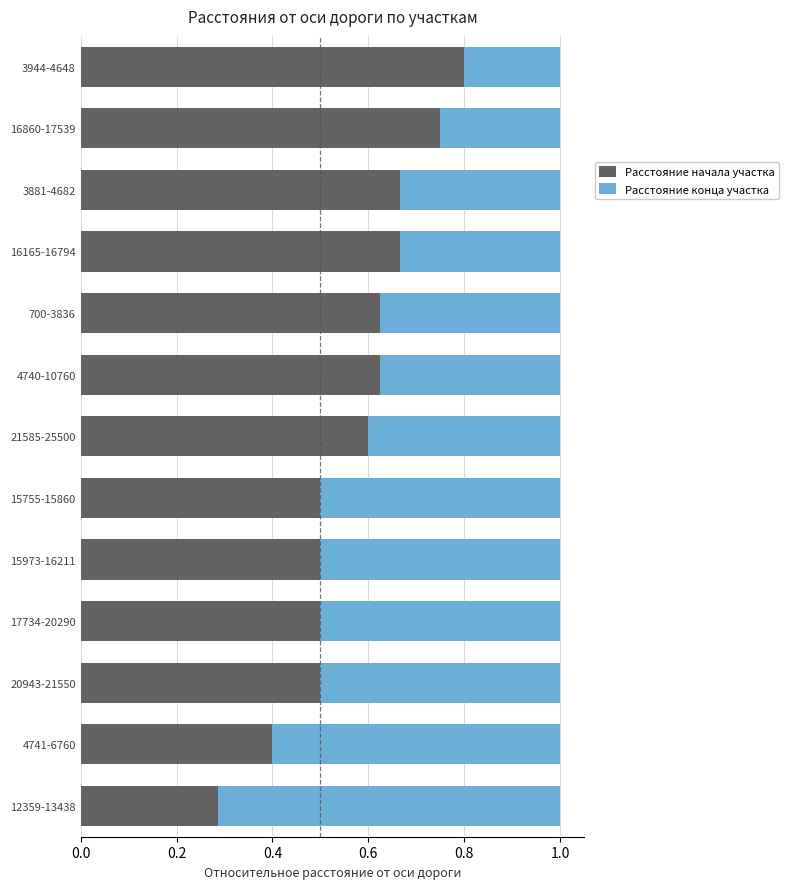

What are all the series names shown in the legend?

Расстояние начала участка, Расстояние конца участка